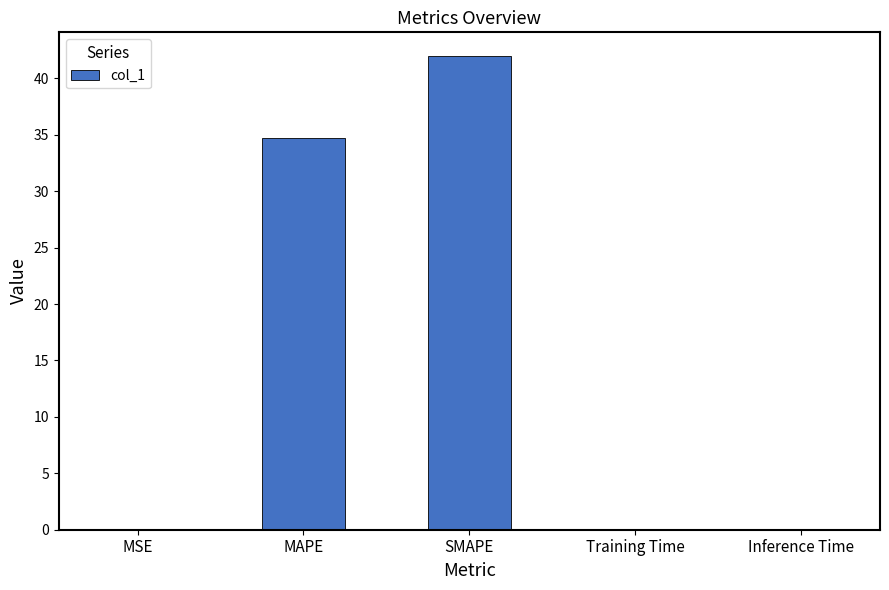

What is the change in value from MAPE to Inference Time?

-34.7